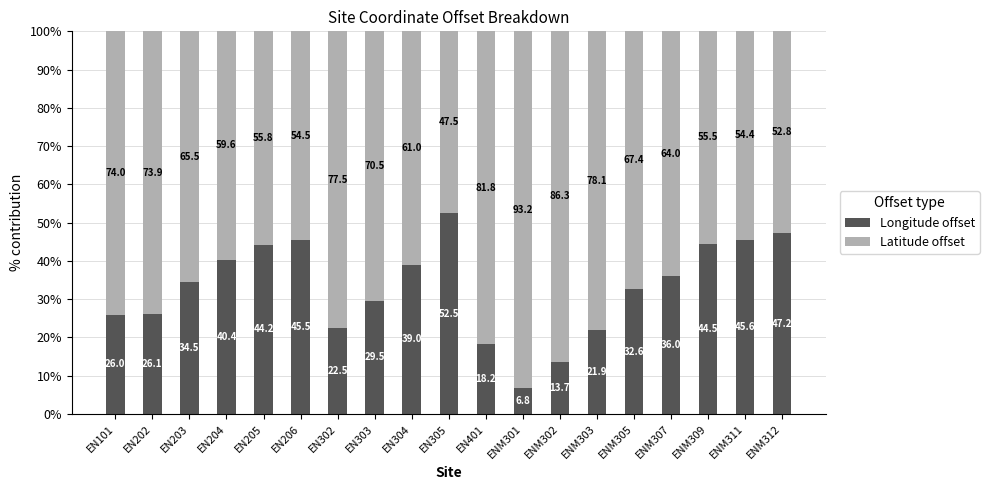

What is the approximate value of Longitude offset at EN202?

26.1